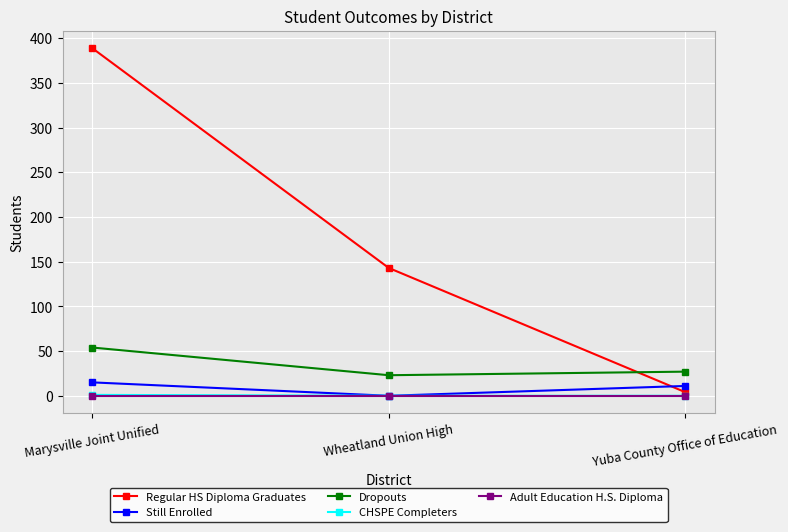

How many categories are shown in the chart?

3